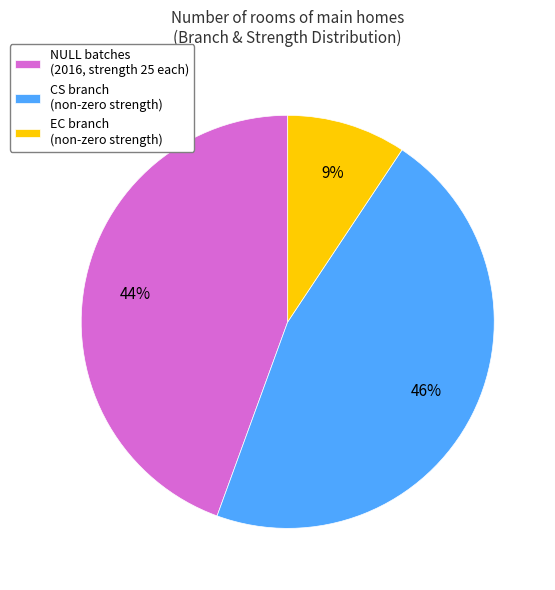

Count the number of slices in the pie.

3